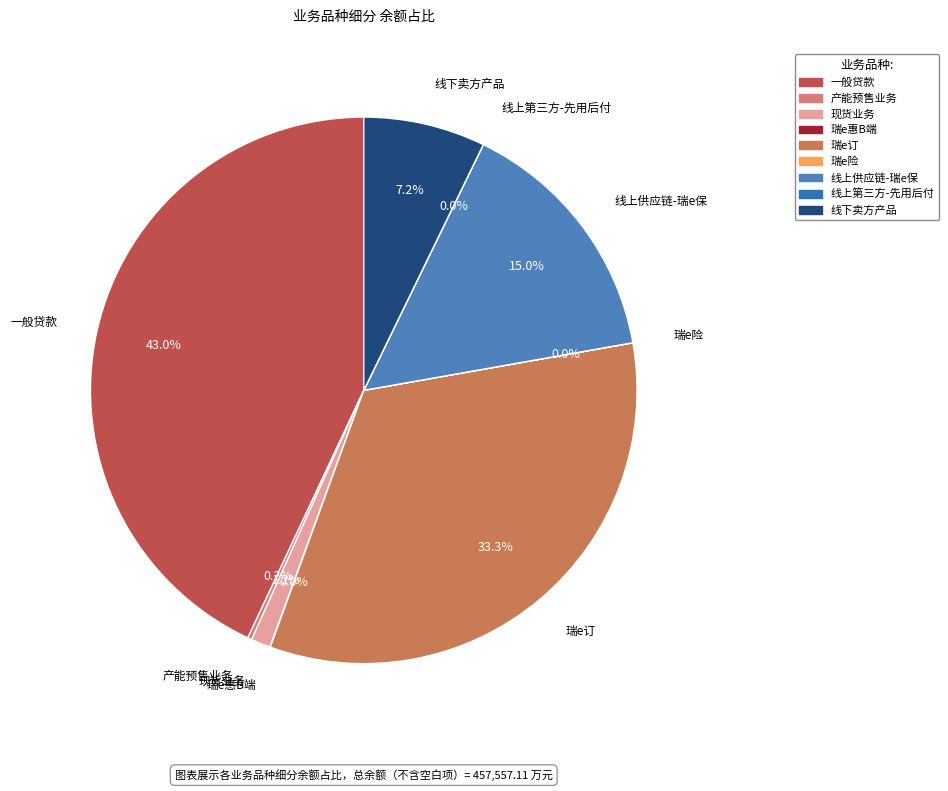

Combined, what portion of the pie is 一般贷款 and 瑞e订?

76.4%